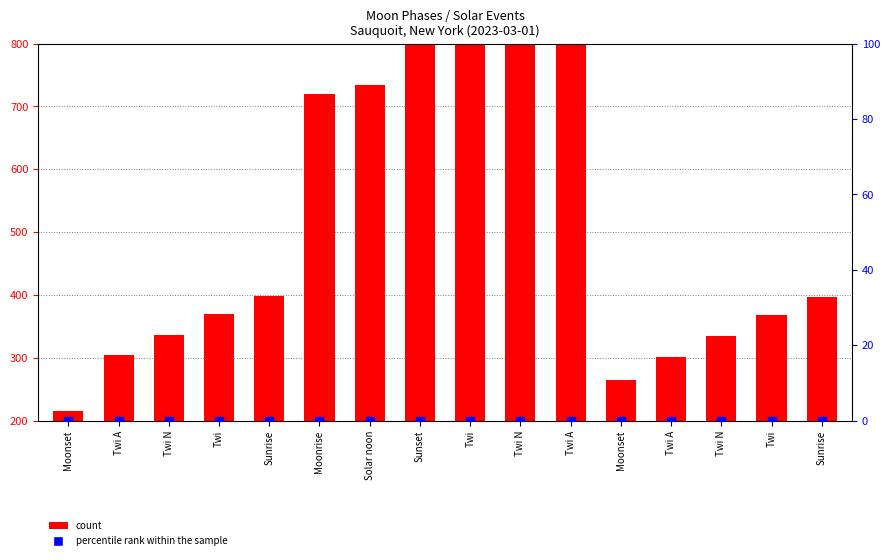

Which series has the largest Y range (max minus min)?

count